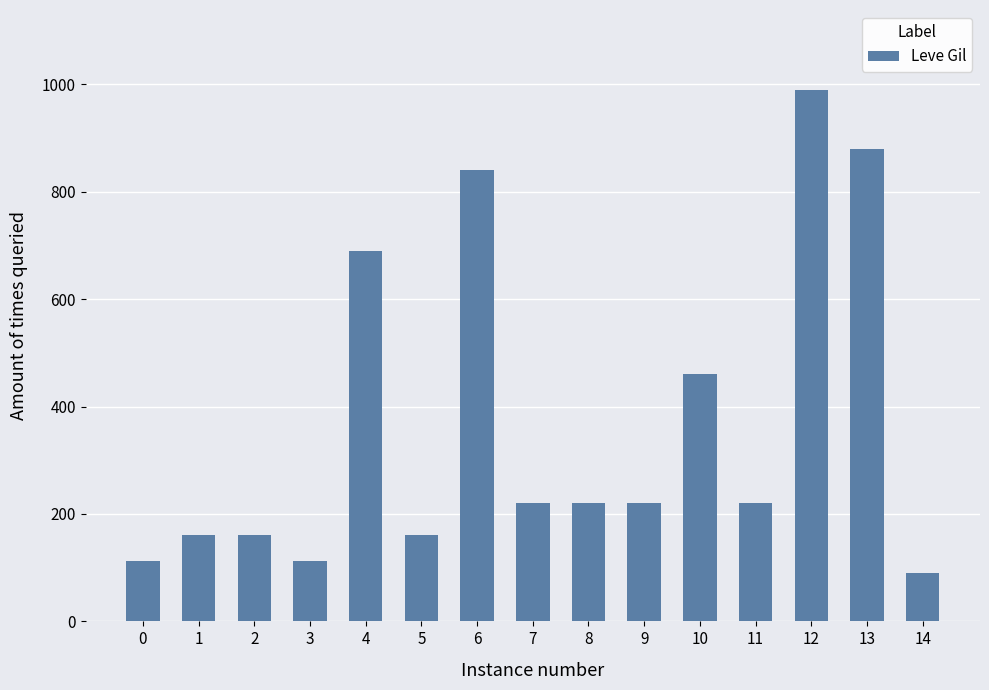

Which category has the lowest value across all series?

14